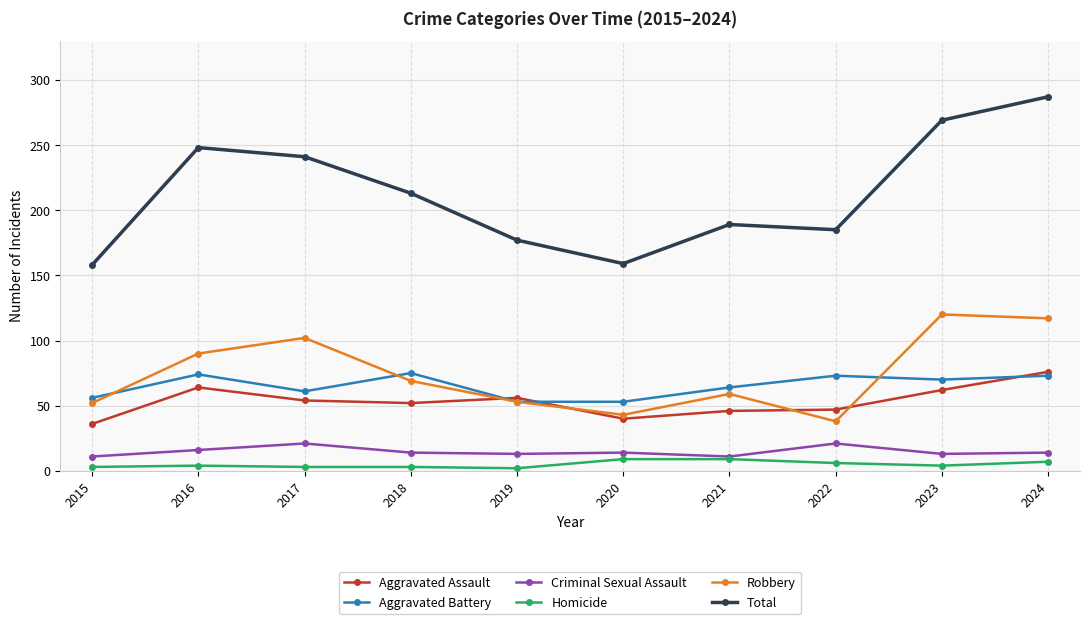

How many values in the Aggravated Assault series are below 54?

5